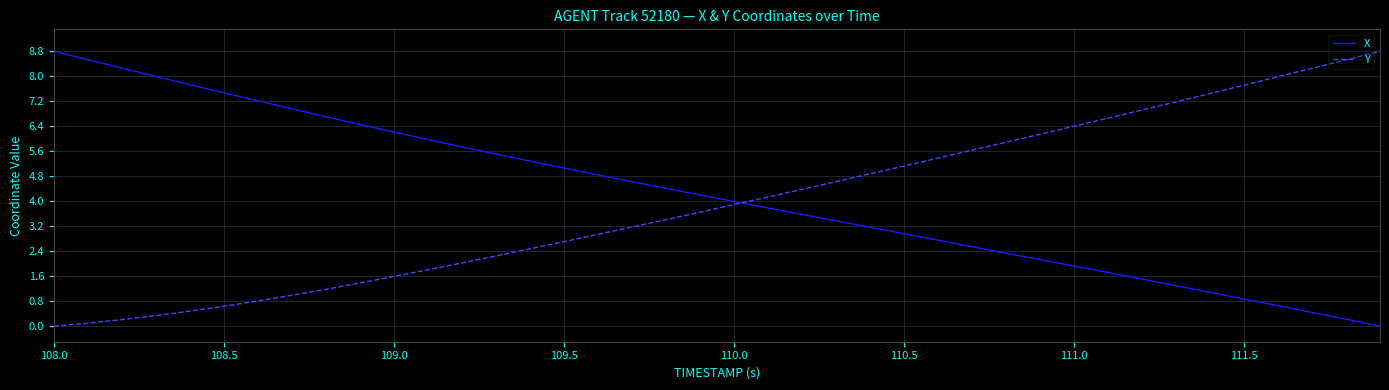

What is the maximum value shown in the chart?

8.8